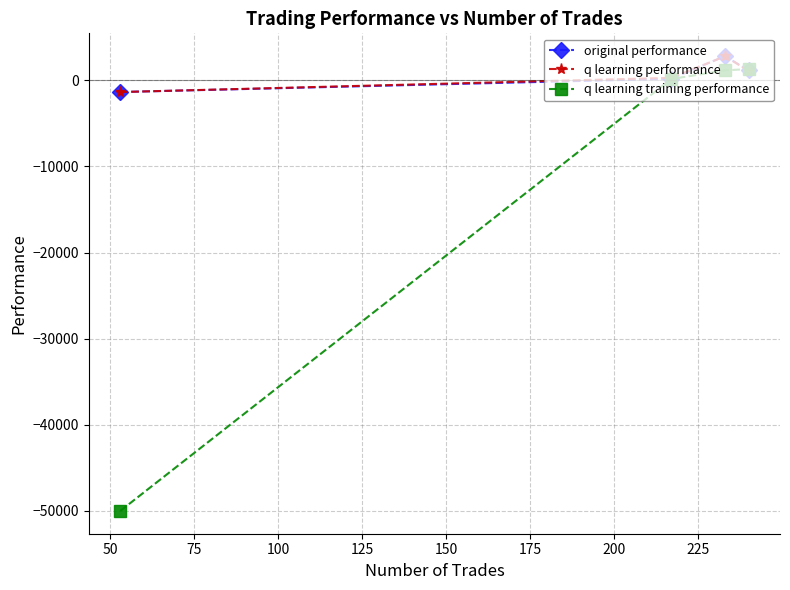

What is the value of the original performance point at the 1st from the left?

-1361.7